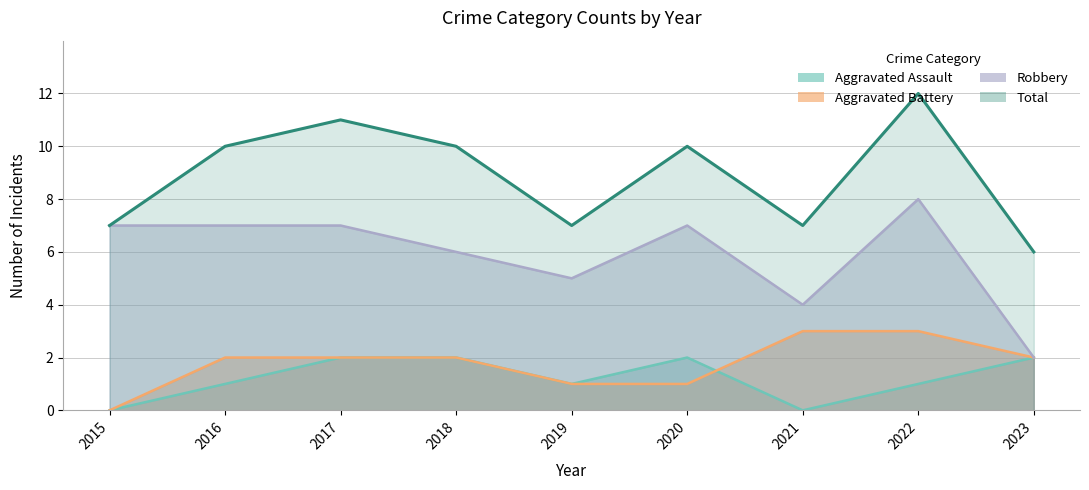

Reading left to right, transcribe all the data shown in this chart.

Aggravated Assault: 2015=0	2016=1	2017=2	2018=2	2019=1	2020=2	2021=0	2022=1	2023=2
Aggravated Battery: 2015=0	2016=2	2017=2	2018=2	2019=1	2020=1	2021=3	2022=3	2023=2
Robbery: 2015=7	2016=7	2017=7	2018=6	2019=5	2020=7	2021=4	2022=8	2023=2
Total: 2015=7	2016=10	2017=11	2018=10	2019=7	2020=10	2021=7	2022=12	2023=6